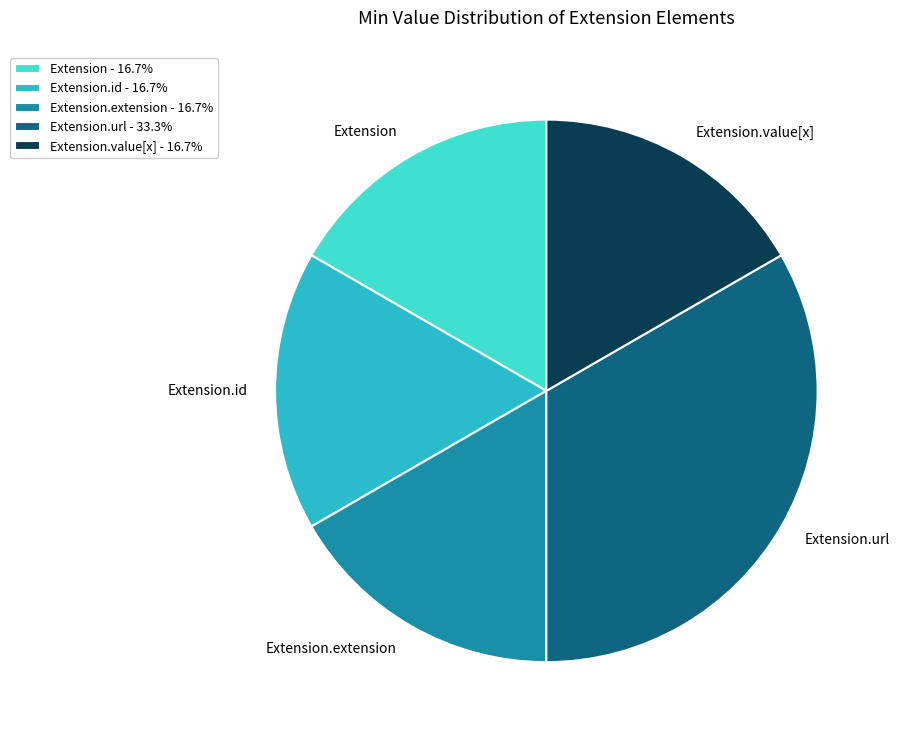

Is the sum of Extension.value[x] and Extension greater than half?

No